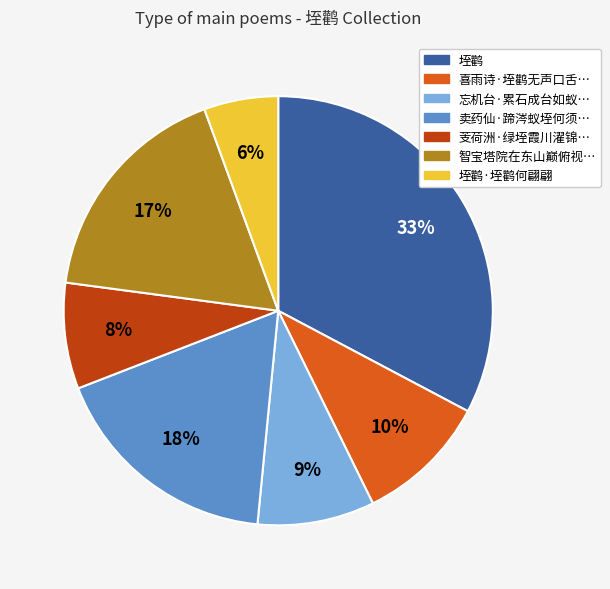

Is there any slice that represents more than half of the pie?

No